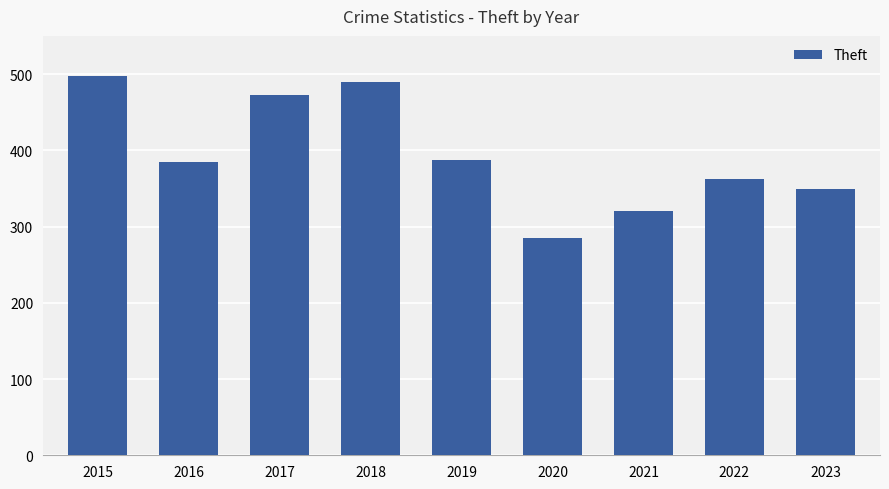

Approximately how many times larger is the value at 2015 compared to 2016?

1.3